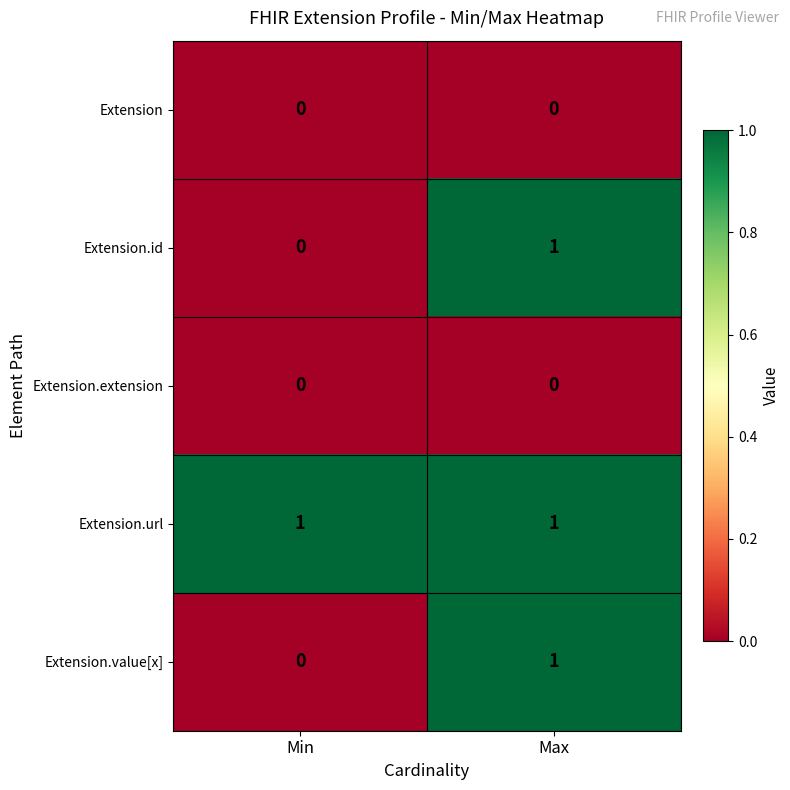

The Extension.id series shows 1 at Max. True or false?

True